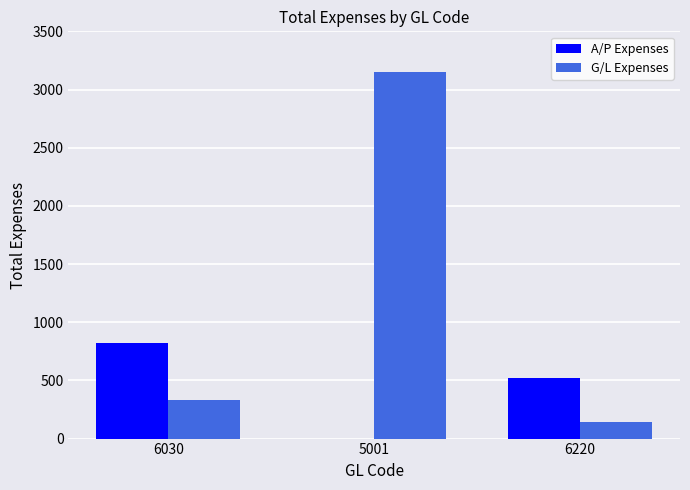

True or false: A/P Expenses has a value of 344.9 at 6030.

False